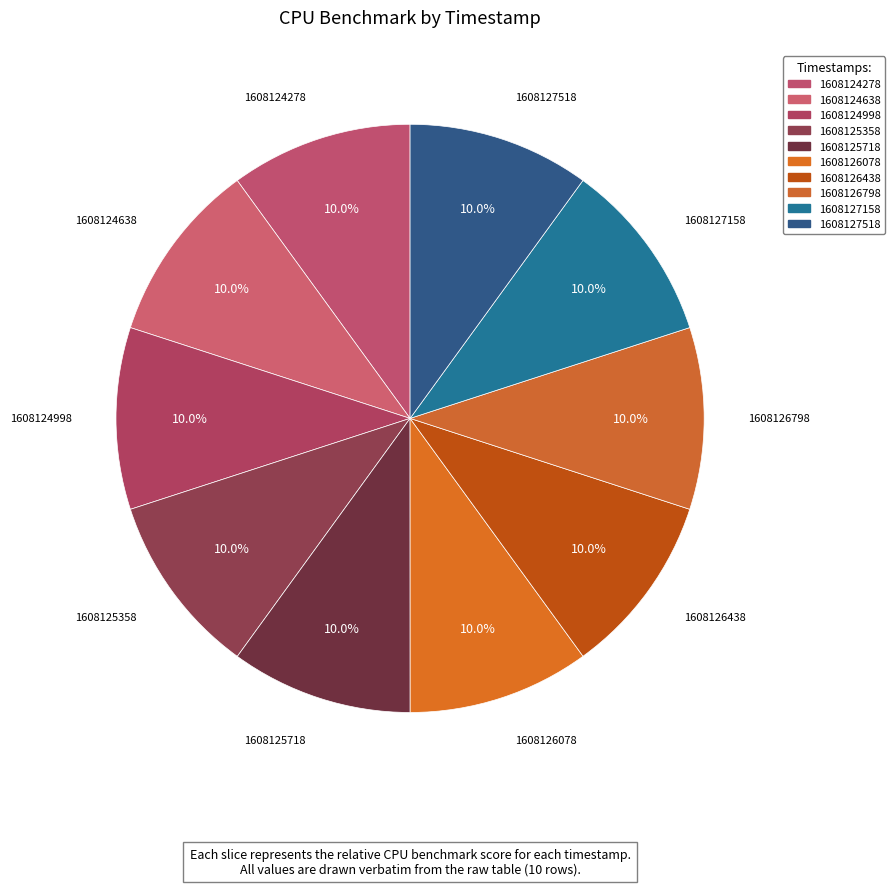

Which category has the smallest portion of the pie?

1608126438